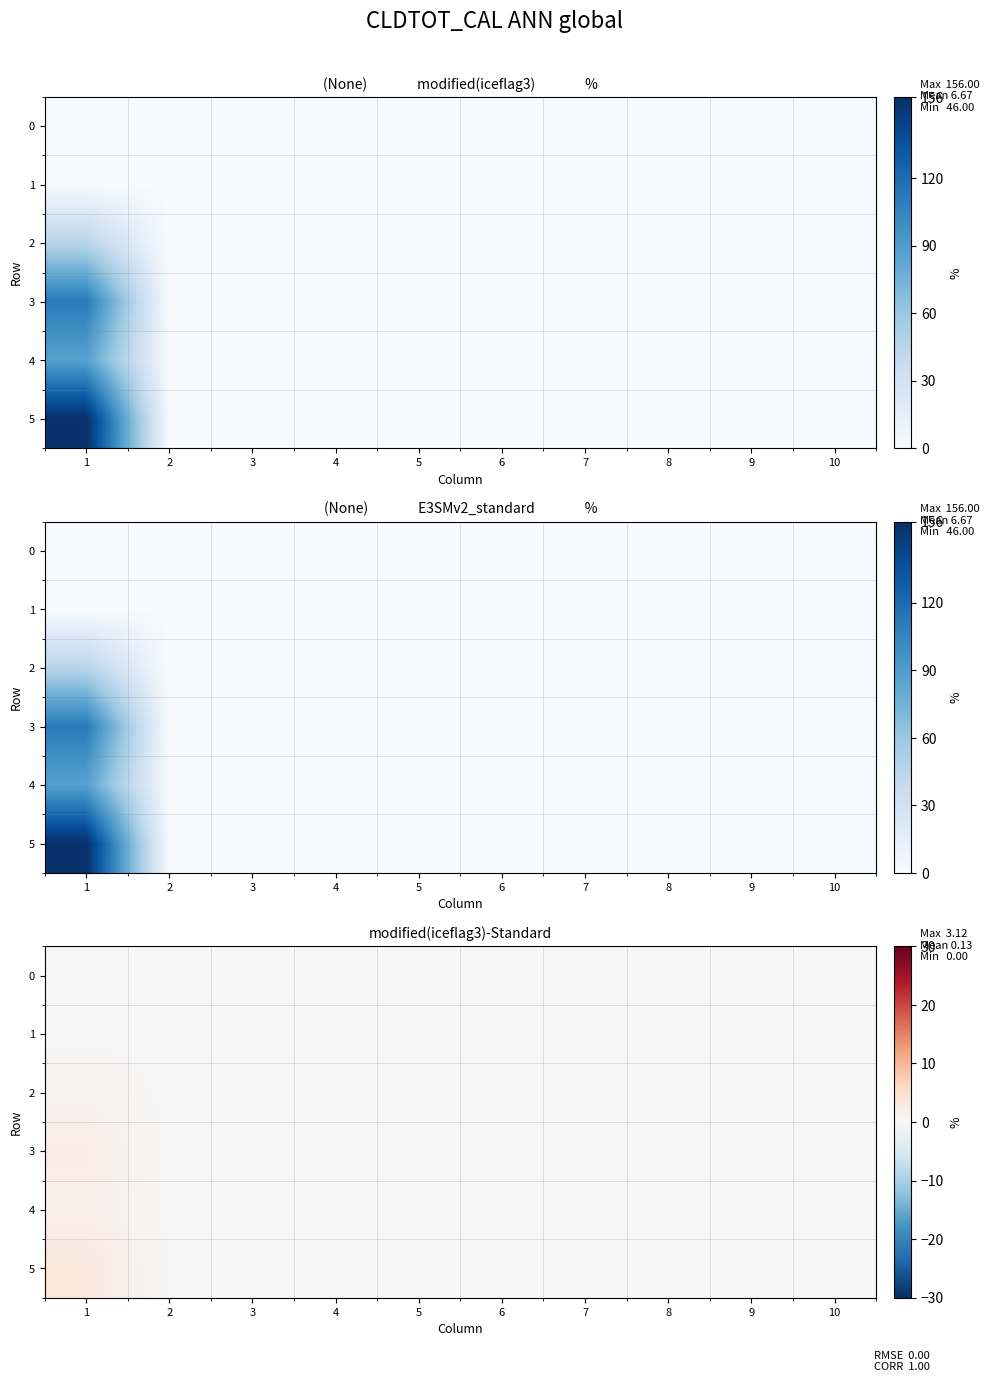

The 2 series shows 0.0 at 4. True or false?

True